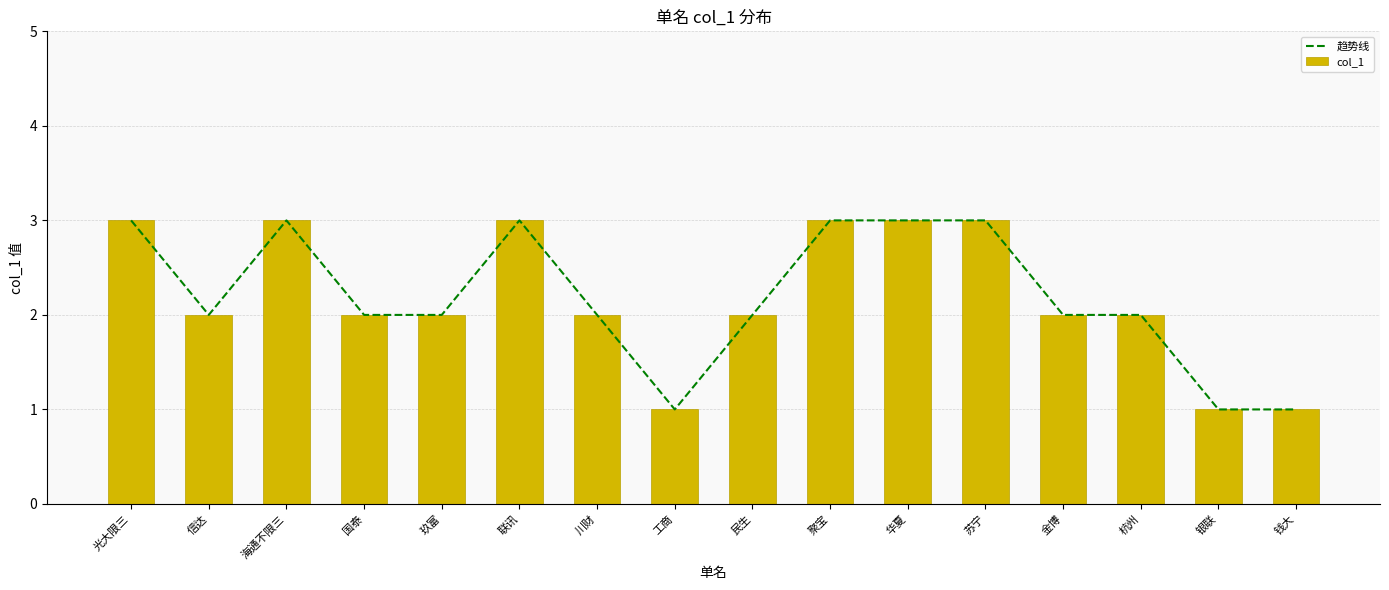

The value of col_1 at 华夏 is 1. True or false?

False